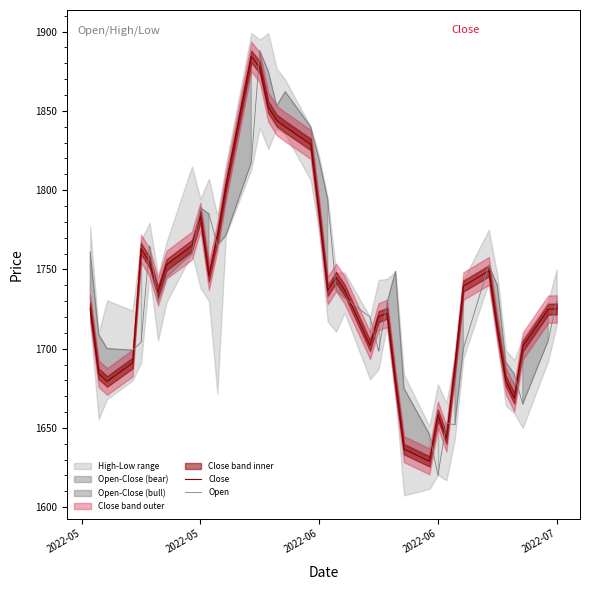

What is the difference between the second highest and second lowest values in the Open series?

229.0